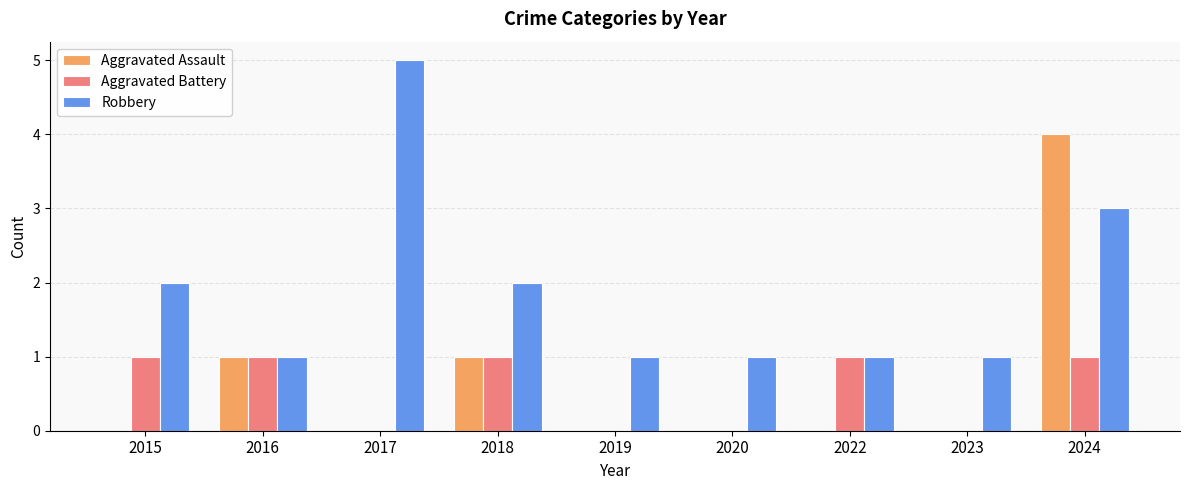

What is the total value across all series at 2017?

5